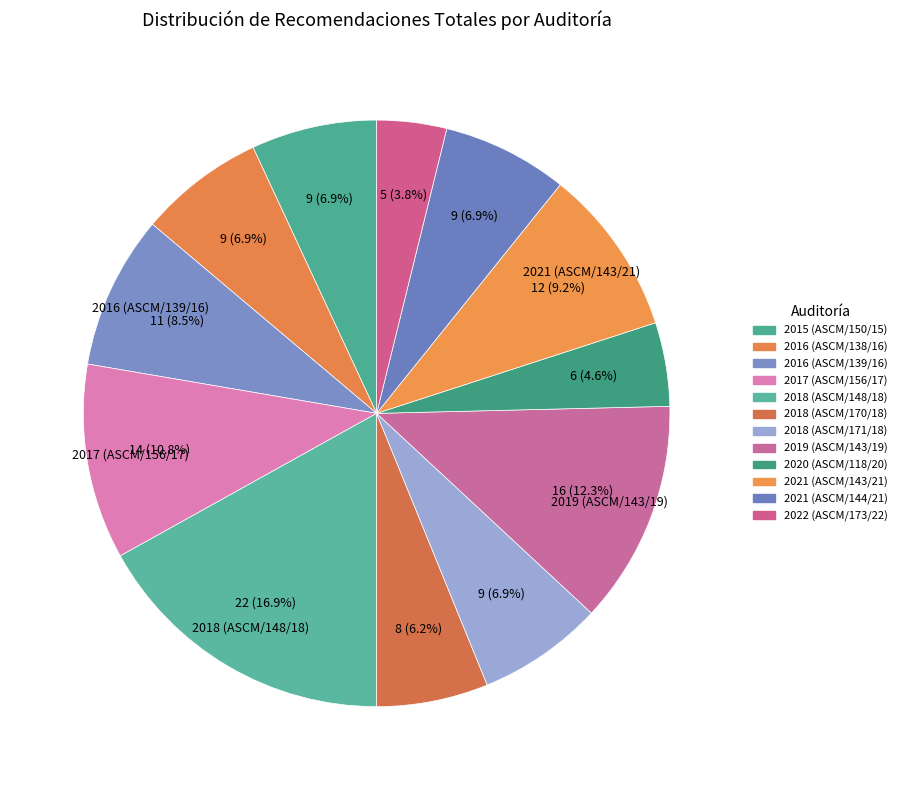

Rank the categories by value from highest to lowest.

2018 (ASCM/148/18), 2019 (ASCM/143/19), 2017 (ASCM/156/17), 2021 (ASCM/143/21), 2016 (ASCM/139/16), 2015 (ASCM/150/15), 2016 (ASCM/138/16), 2018 (ASCM/171/18), 2021 (ASCM/144/21), 2018 (ASCM/170/18), 2020 (ASCM/118/20), 2022 (ASCM/173/22)